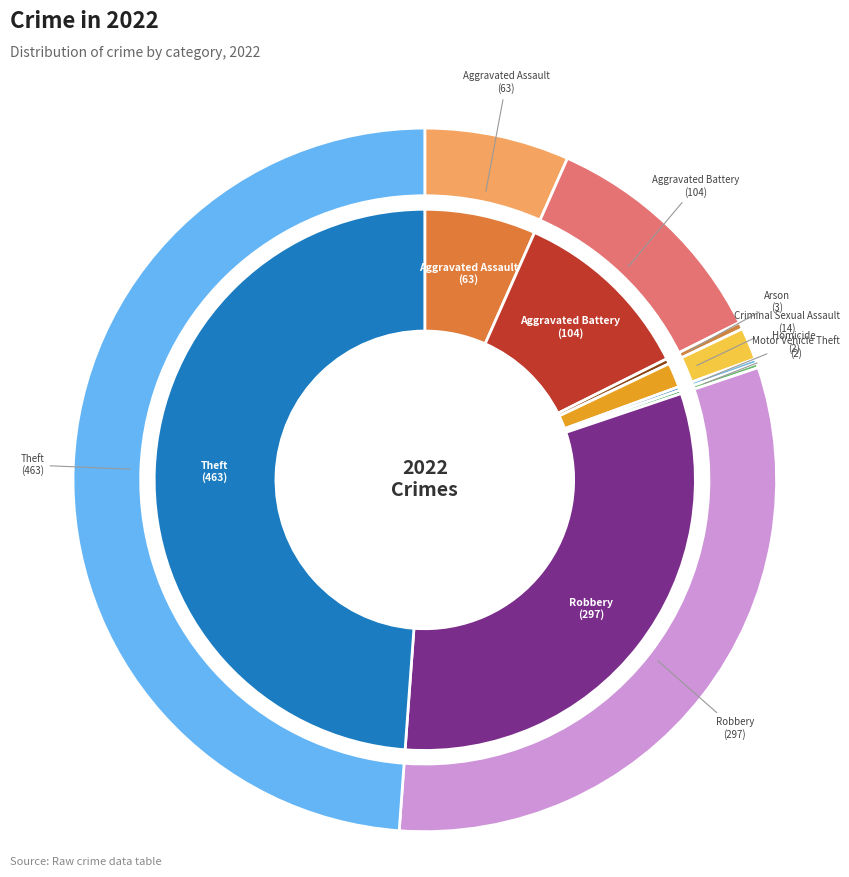

Which category has the smallest portion of the pie?

Homicide